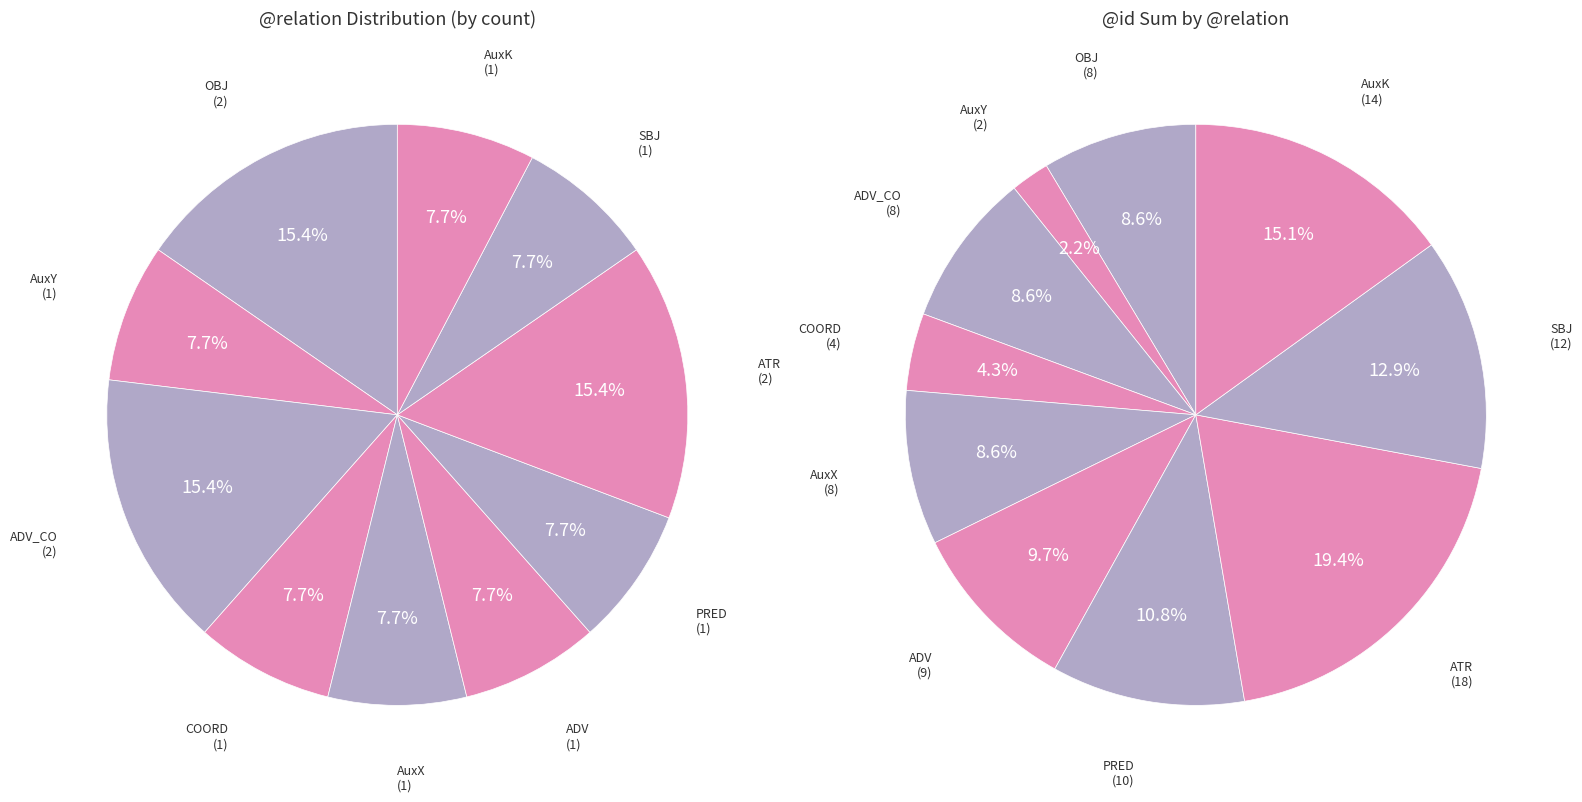

To the nearest percent, what is the difference between the largest and smallest slice percentages?

8%